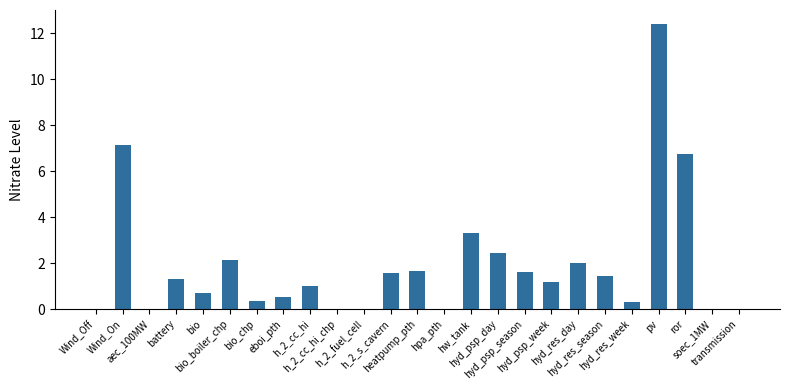

Which label corresponds to the largest value in the chart?

pv